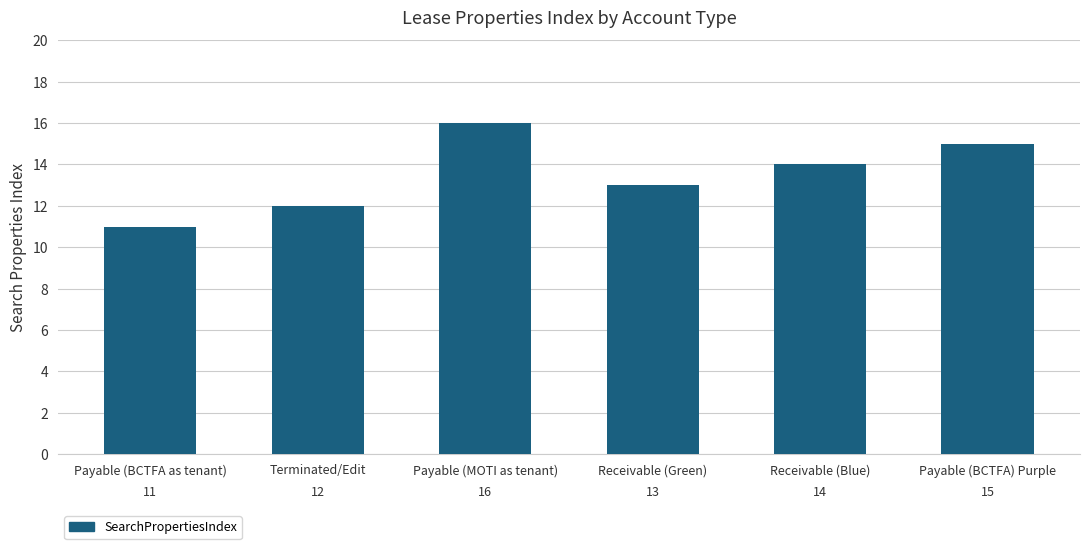

The chart shows a value of 19 at Payable (BCTFA as tenant). True or false?

False